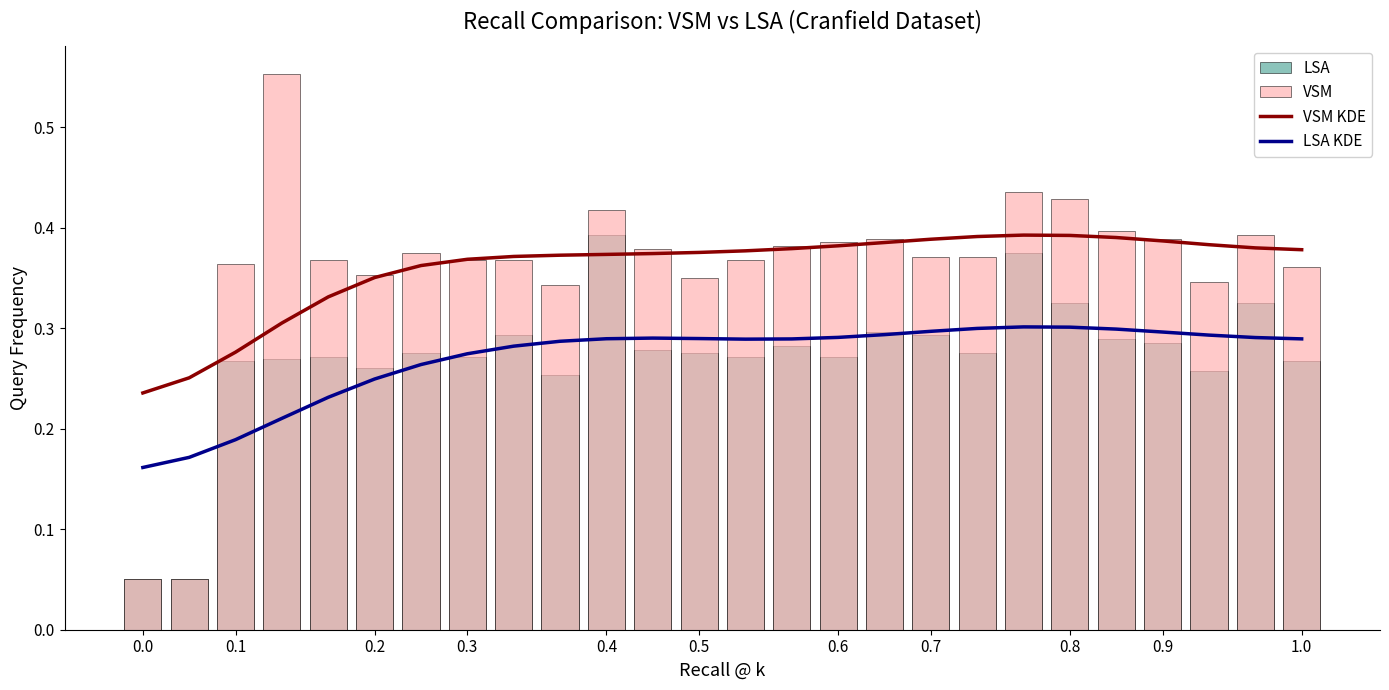

The LSA KDE series shows 0.3 at 0.8. True or false?

True